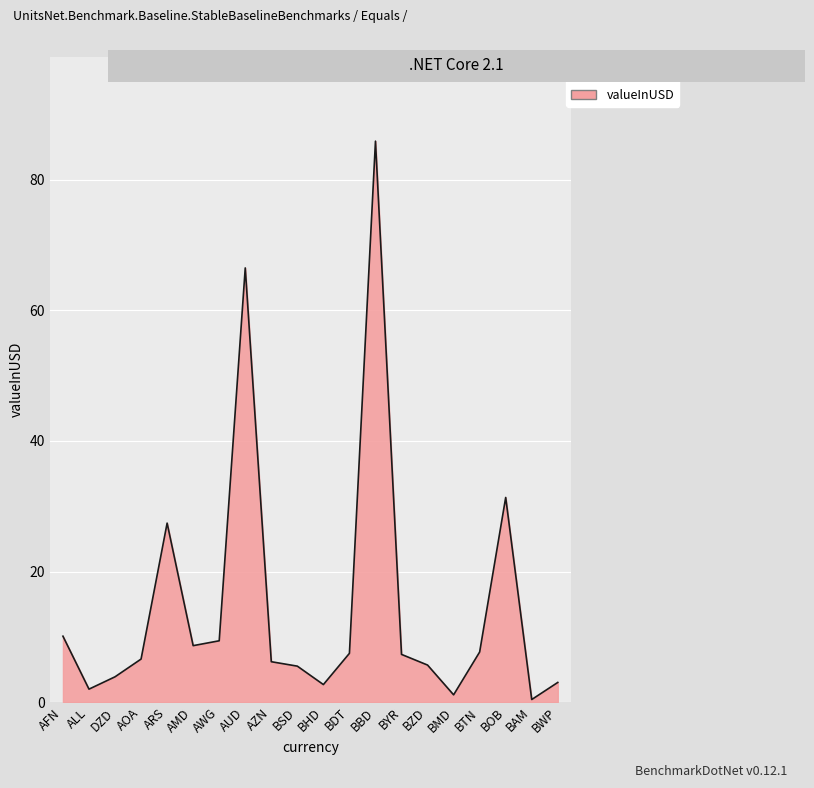

What is the difference between the values at BYR and ARS?

20.1